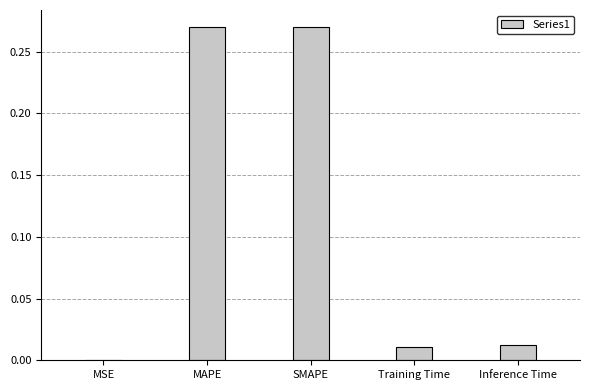

Is it true that the value at Inference Time is 0.0?

True